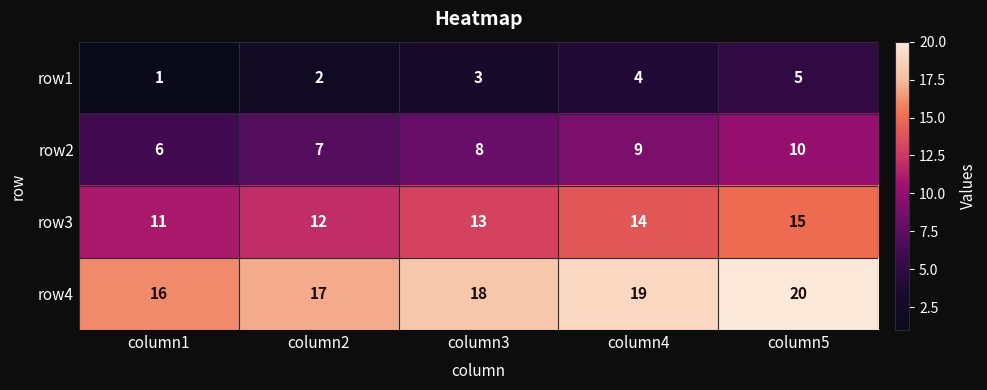

What is the sum of all row4 values?

90